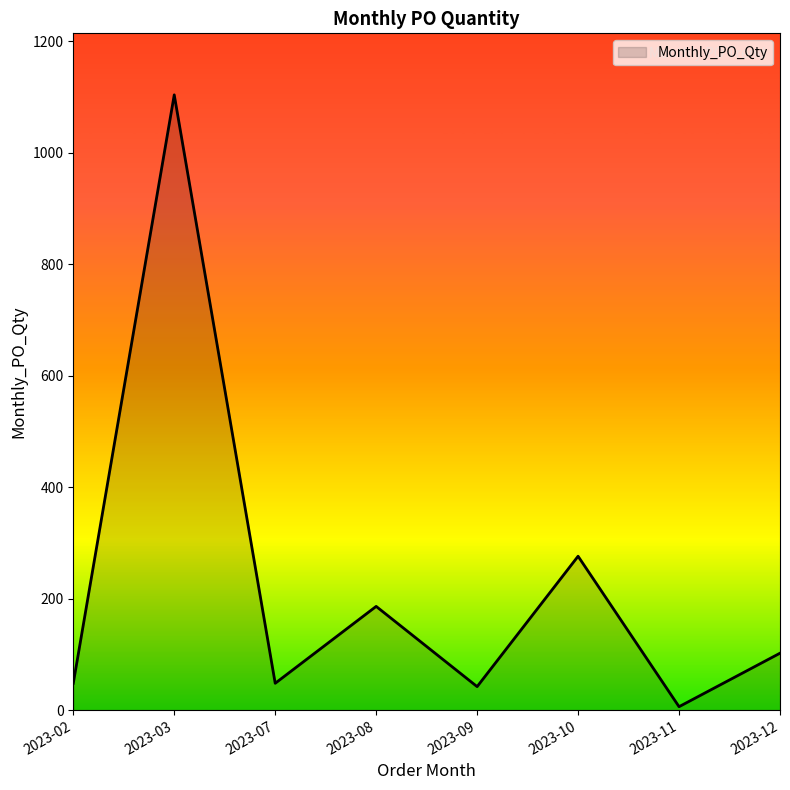

What is the sum of the values at 2023-09 and 2023-10?

318